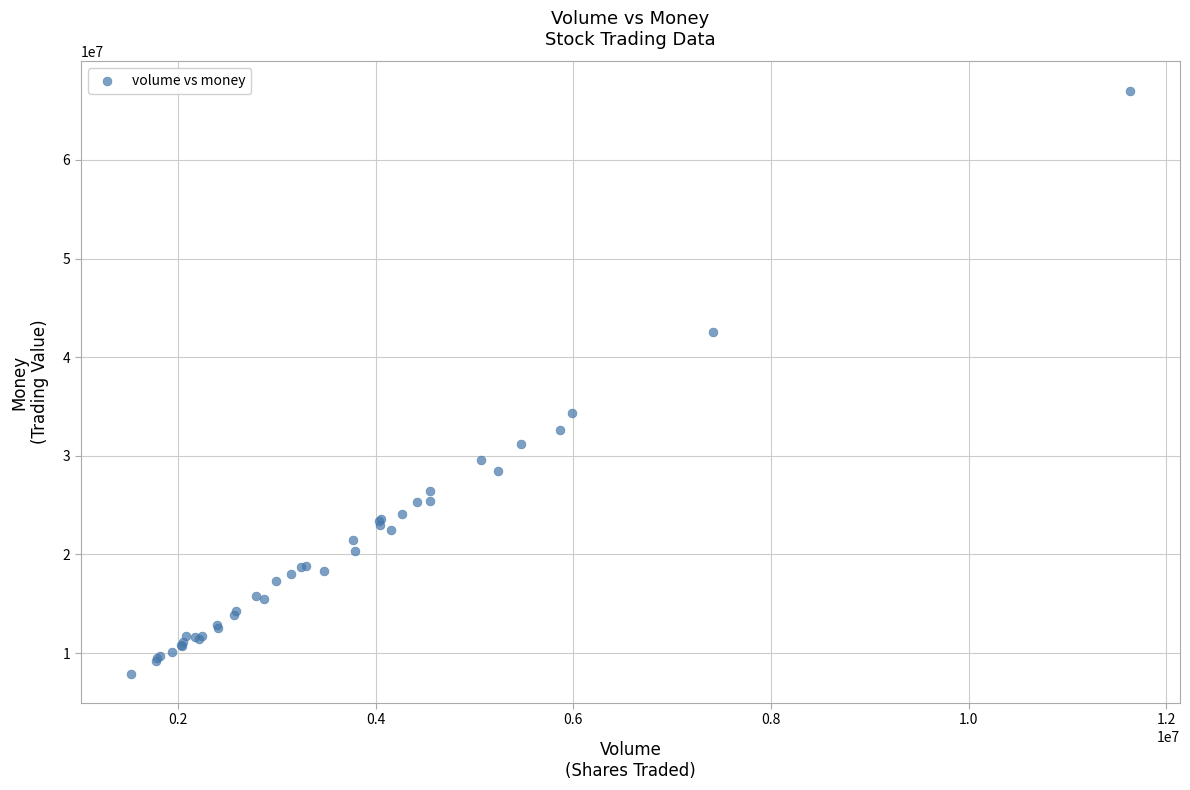

What Y value in the scatter plot is closest to 37464437?

34296839.0